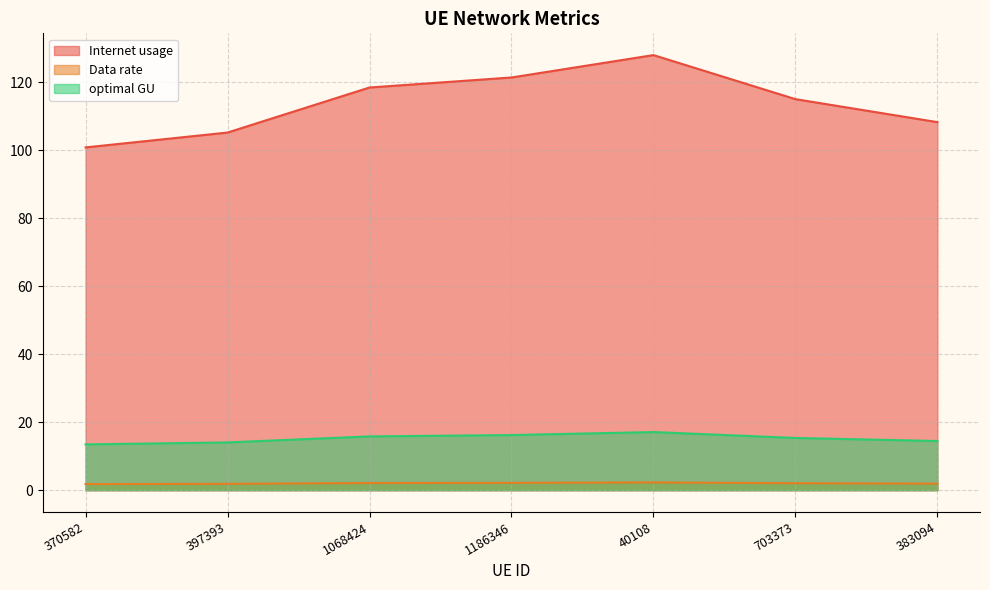

Where is the first local maximum for optimal GU?

40108